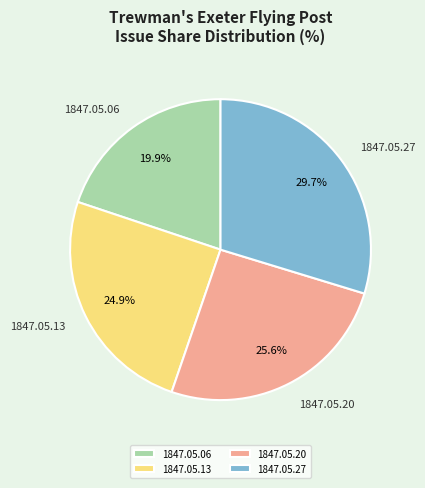

Is there any slice that represents more than half of the pie?

No